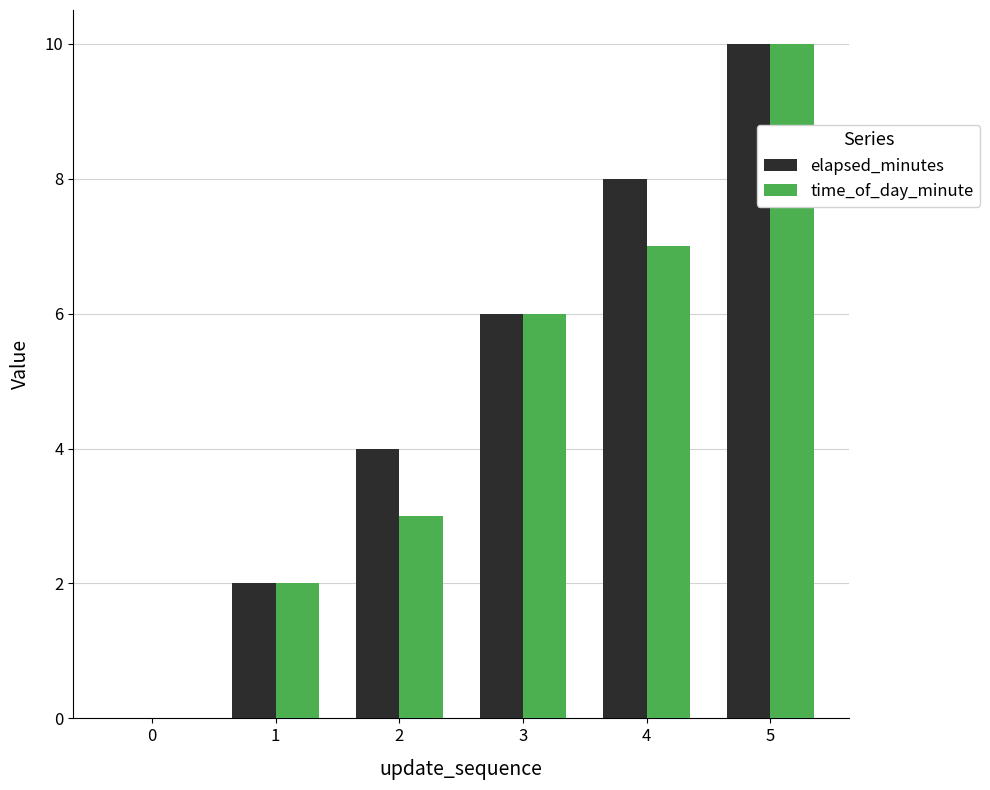

Reading left to right, transcribe all the data shown in this chart.

elapsed_minutes: 0	2	4	6	8	10
time_of_day_minute: 0	2	3	6	7	10